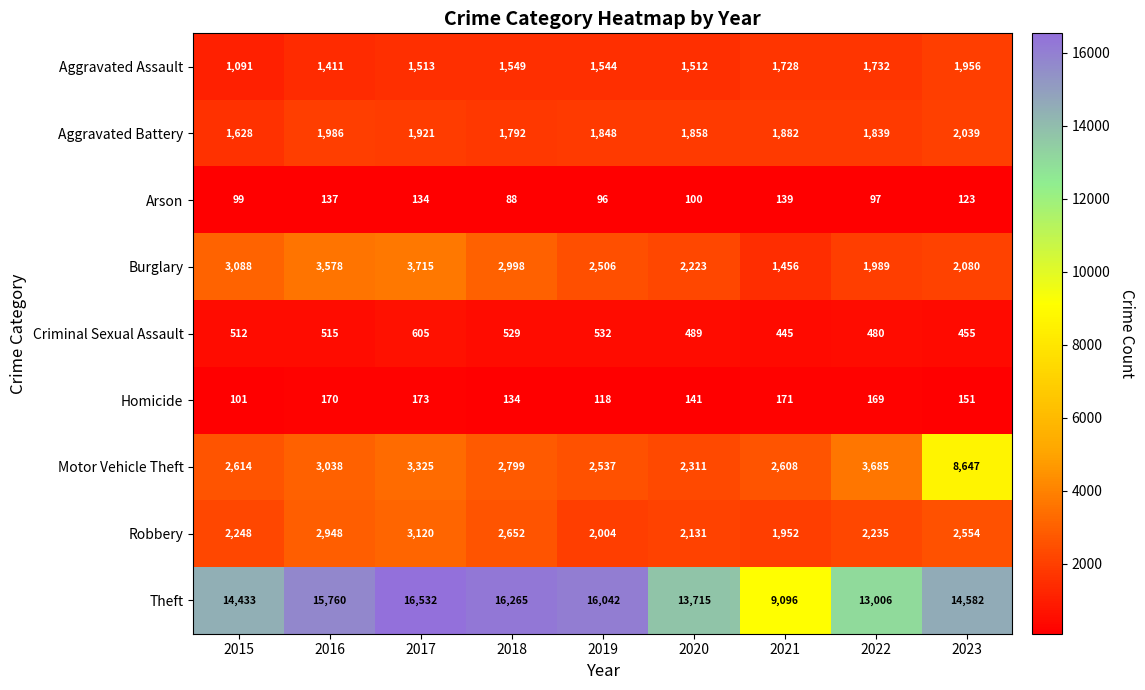

Which category has the highest value across all series?

2017